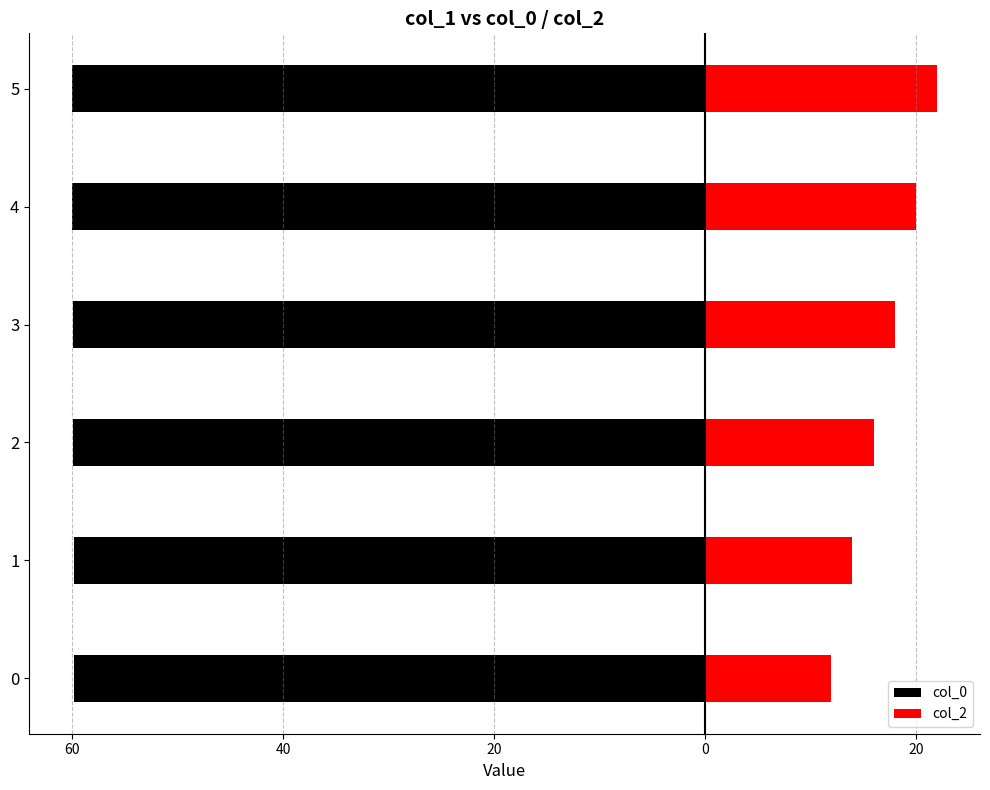

True or false: col_2 has a value of 35.4 at 5.

False